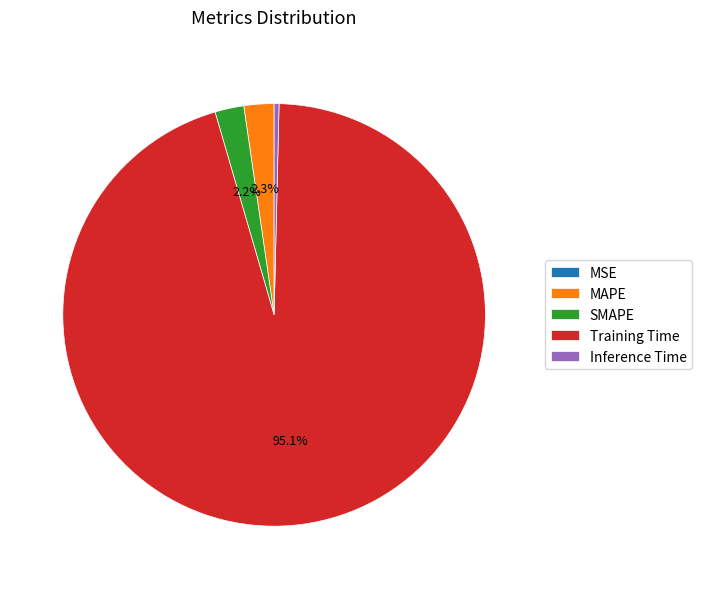

Do Training Time and SMAPE together represent more than half of the pie?

Yes